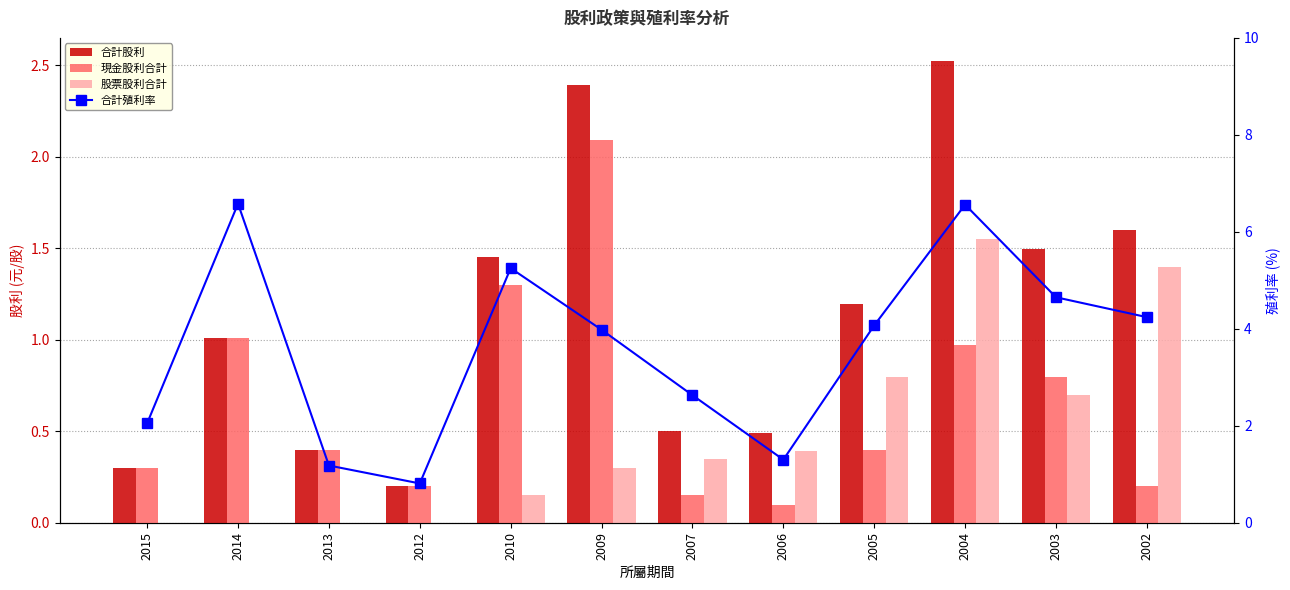

At which label is 股票股利合計 closest to 0?

2015